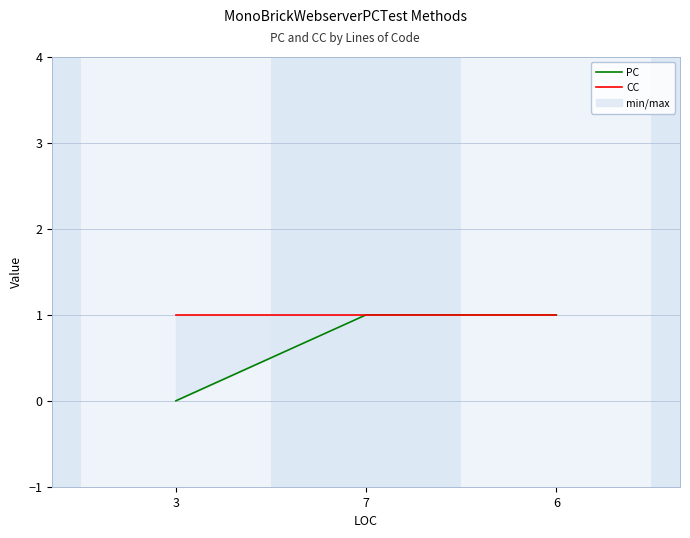

List the series in order of their peak value, highest first.

PC, CC